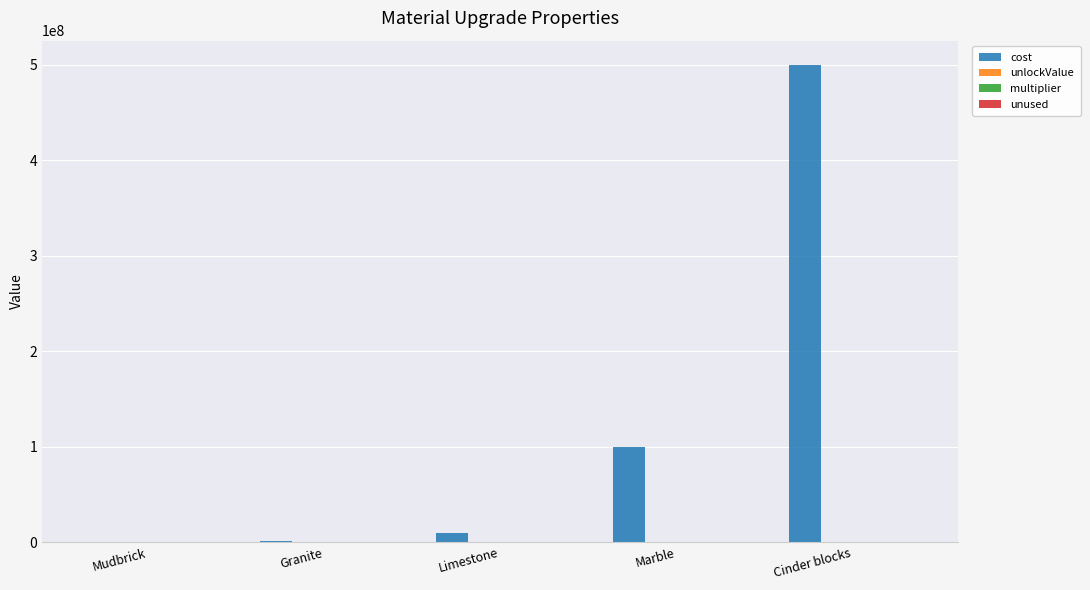

Between Marble and Cinder blocks, which series saw the biggest shift?

cost